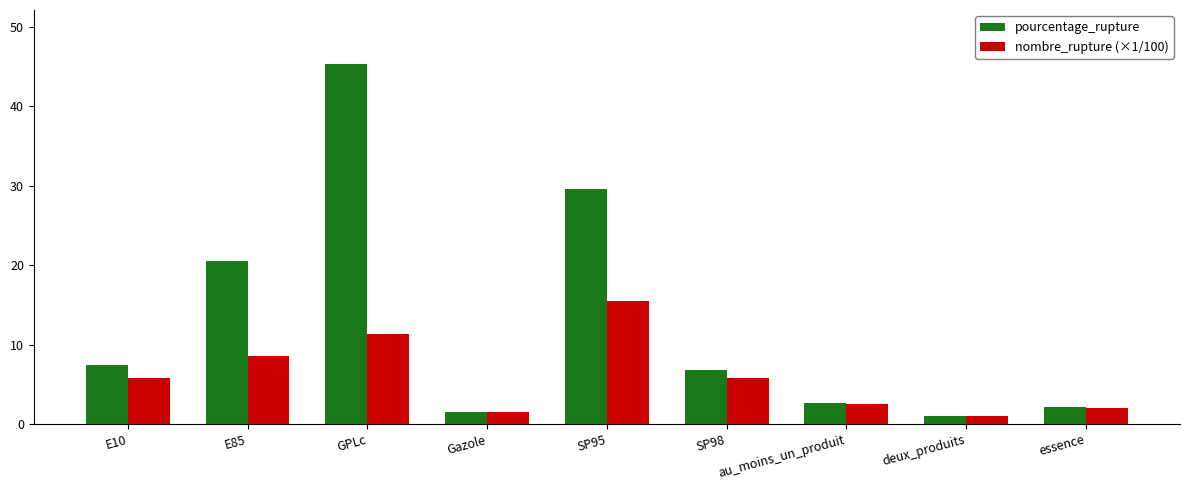

Is it true that nombre_rupture (×1/100) equals 11.3 at GPLc?

True